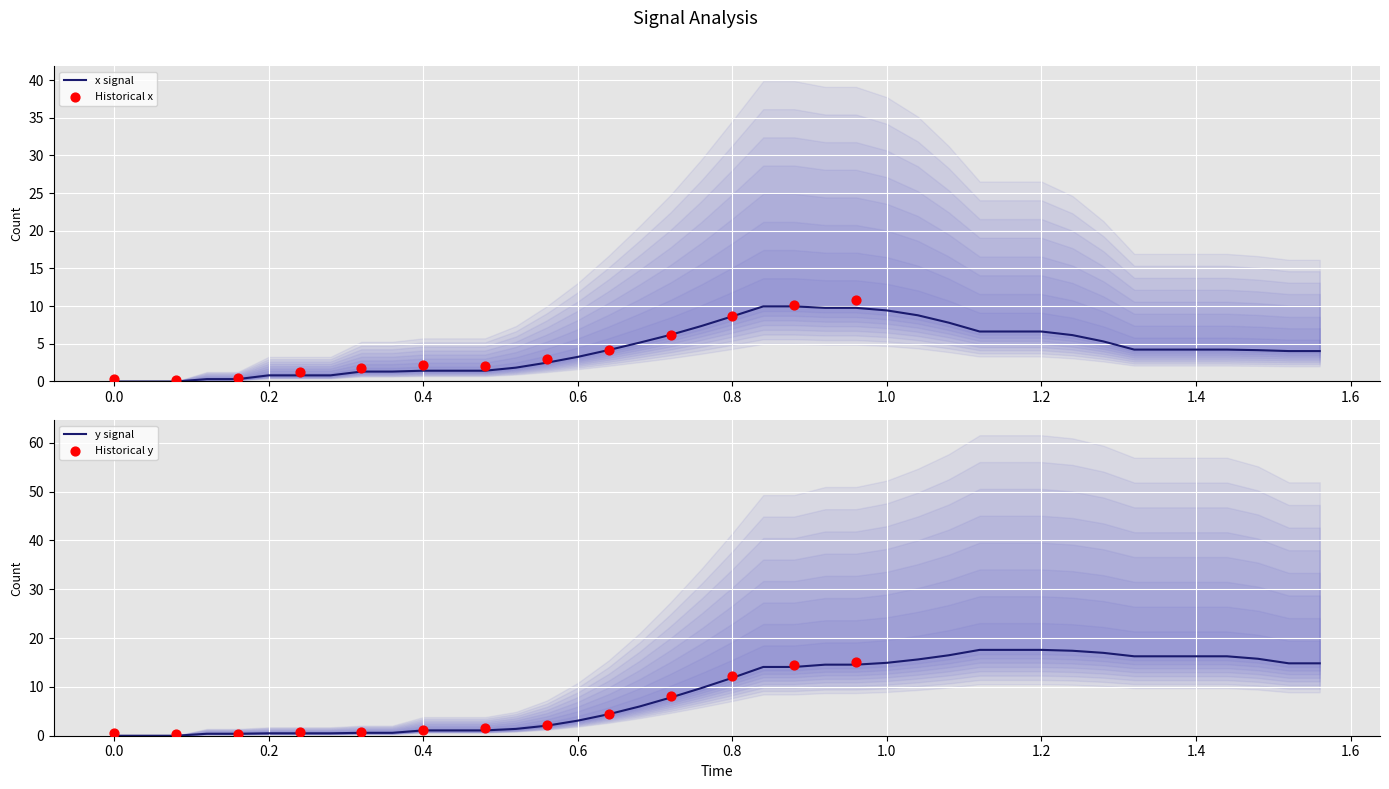

Which series has the largest Y range (max minus min)?

y